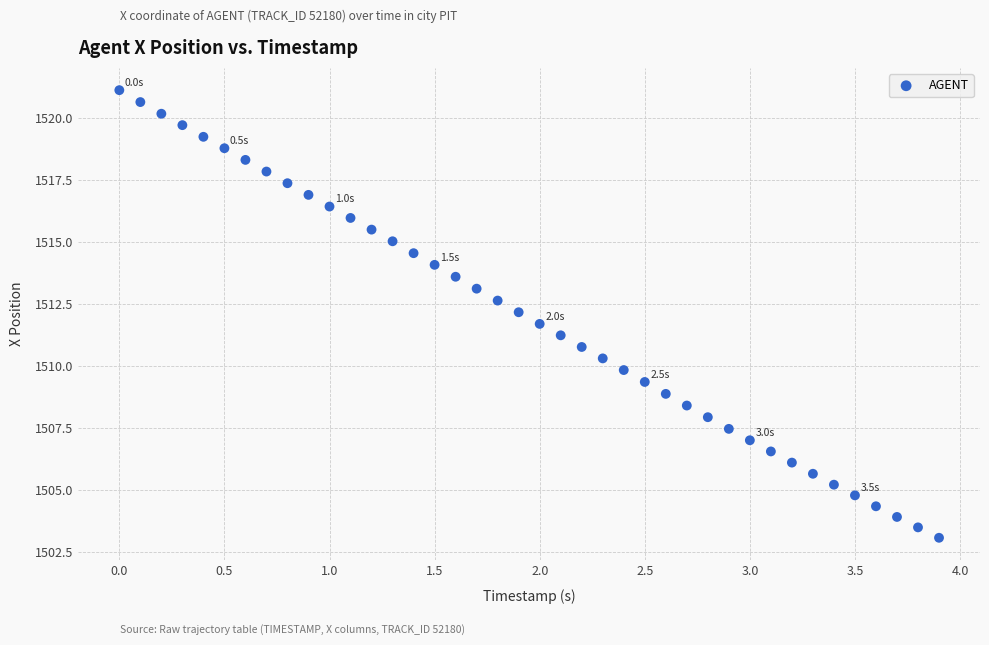

What is the range of Y values (max minus min)?

18.0